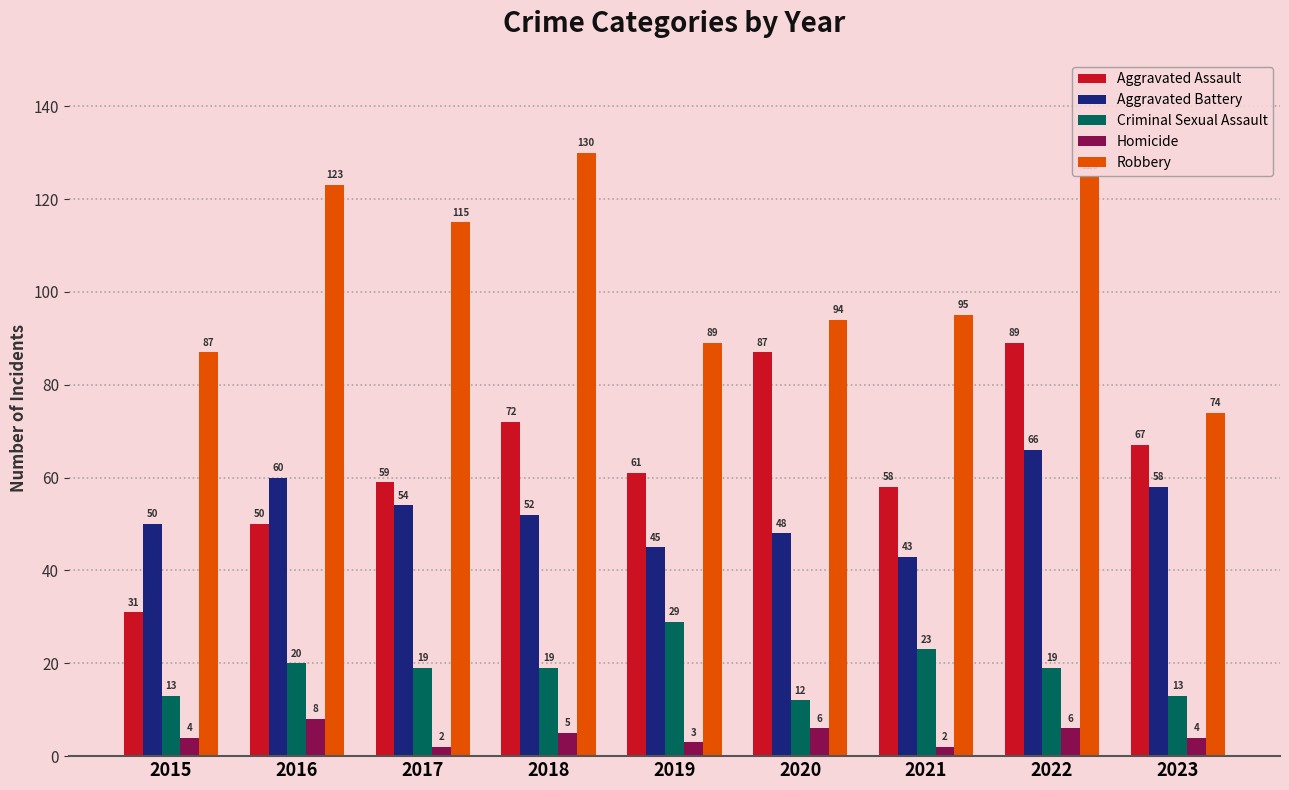

What are all the series names shown in the legend?

Aggravated Assault, Aggravated Battery, Criminal Sexual Assault, Homicide, Robbery